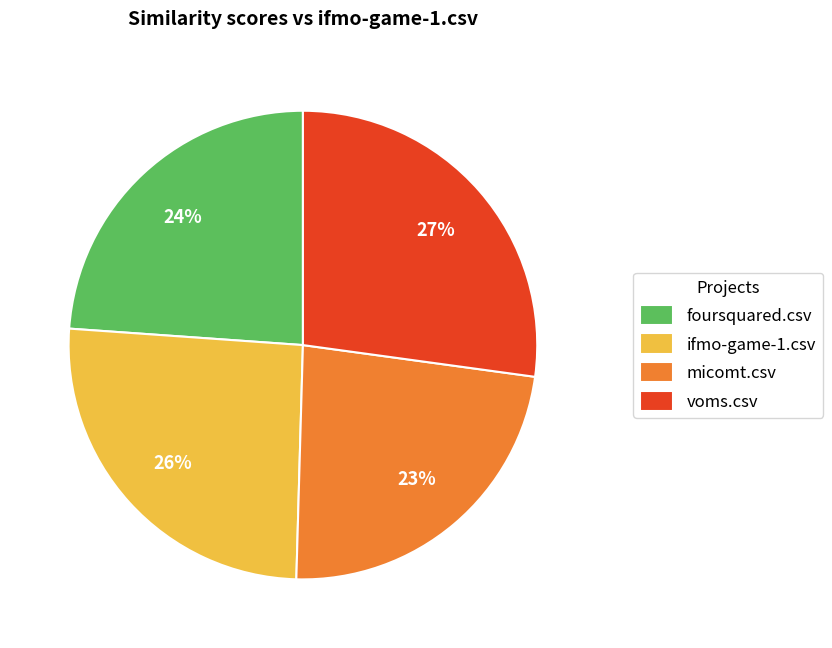

How many segments does this pie chart have?

4